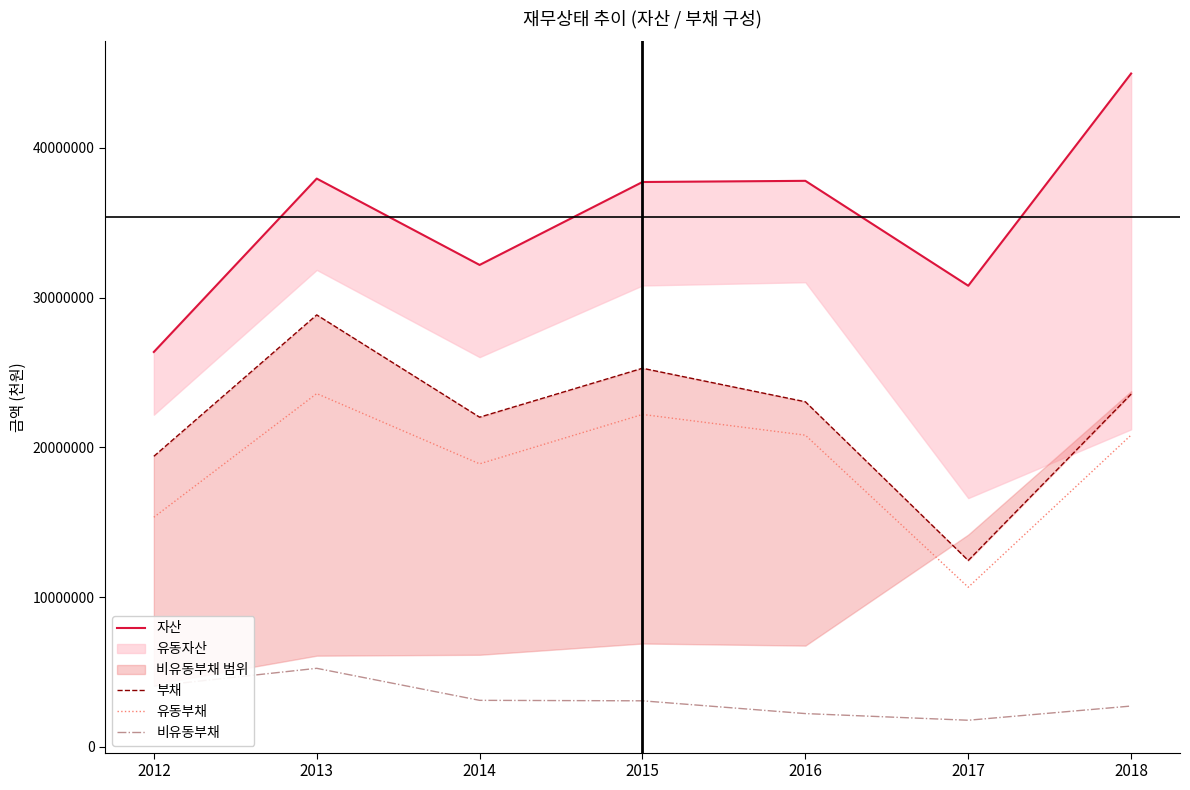

True or false: 유동부채 and 비유동부채 cross at least once.

False